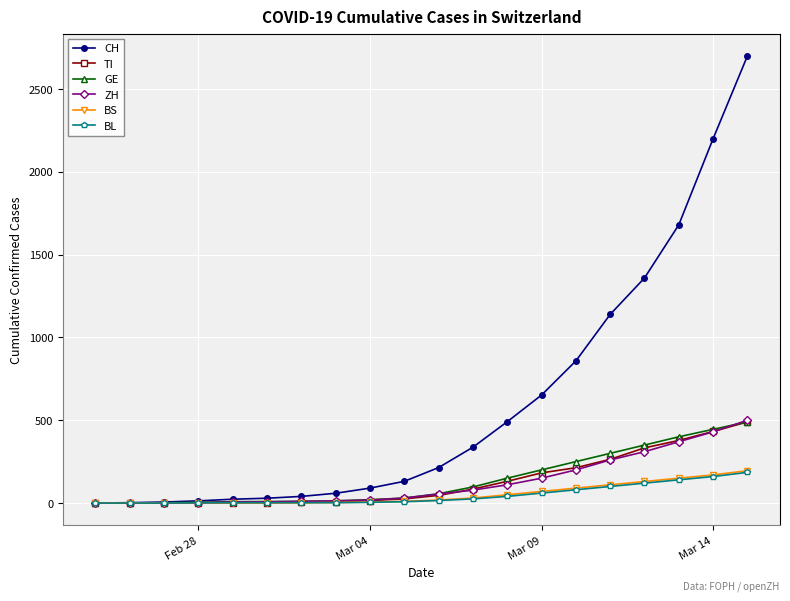

At how many categories does at least one series exceed 1010?

5